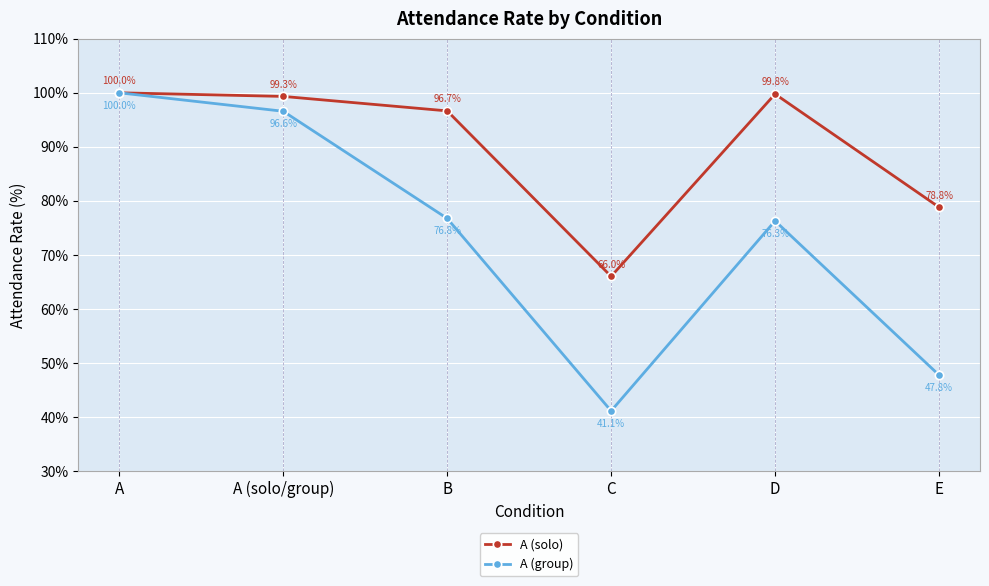

At which category does A (solo) reach its first local peak?

D